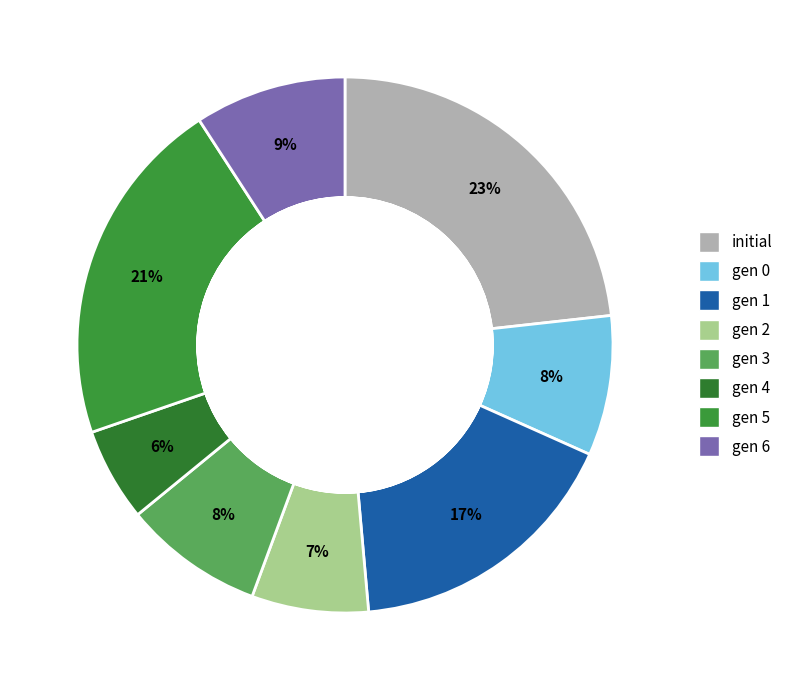

Combined, what portion of the pie is 1 and 5?

38.0%